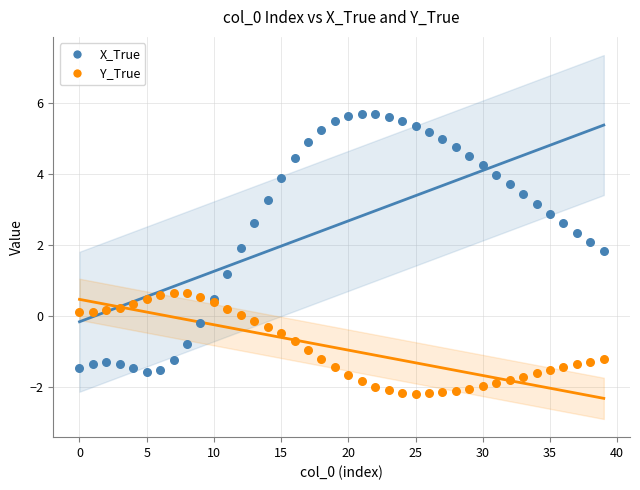

What are all the series names shown in the legend?

X_True, Y_True